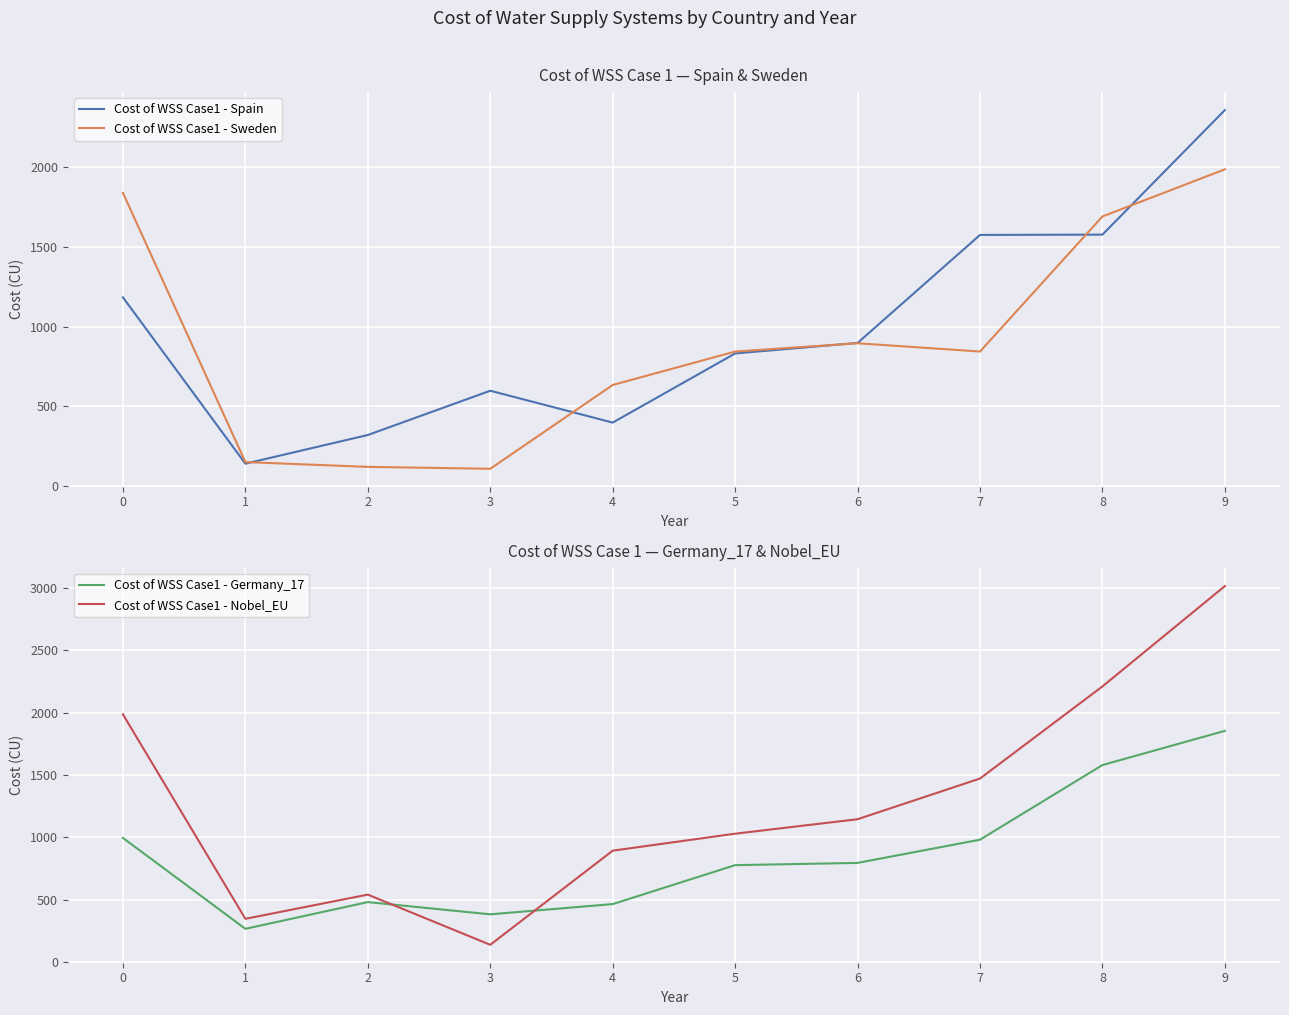

The value of Cost of WSS Case1 - Germany_17 at 9 is 406. True or false?

False